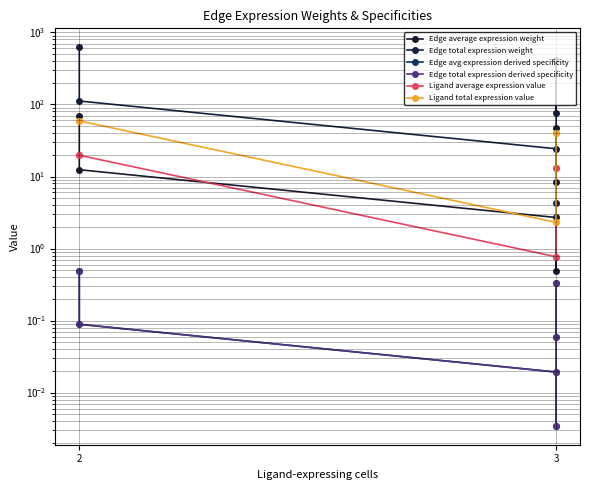

What is the difference between the highest and lowest values at 2?

622.6